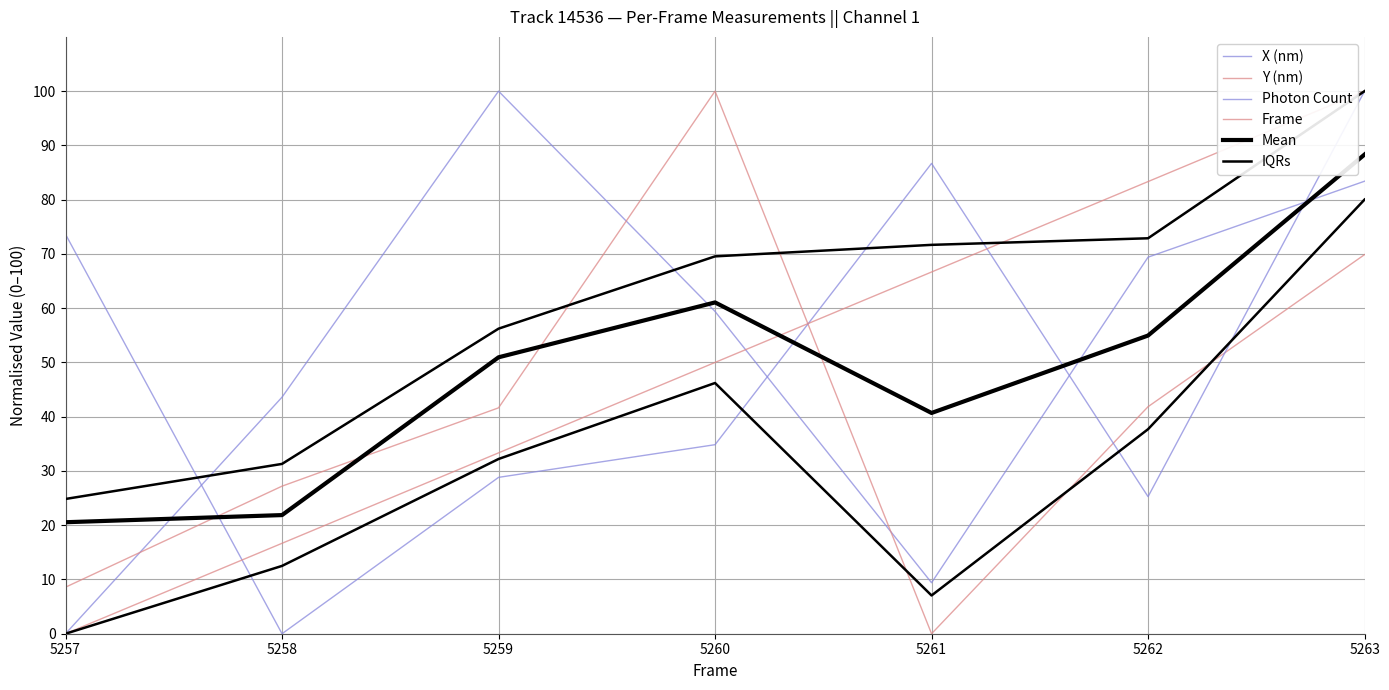

Where do Frame and Mean first cross each other?

5260 and 5261